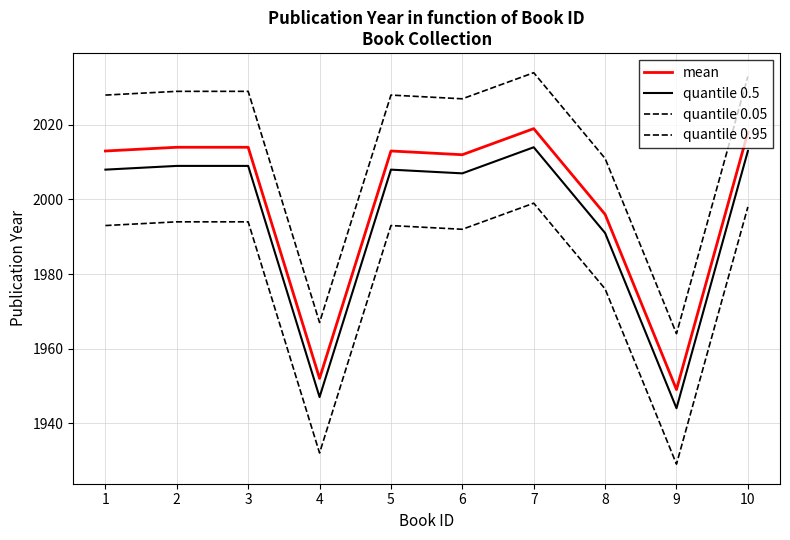

Reading left to right, what are all the values shown in this chart?

mean: 1=2013	2=2014	3=2014	4=1952	5=2013	6=2012	7=2019	8=1996	9=1949	10=2018
quantile 0.5: 1=2008	2=2009	3=2009	4=1947	5=2008	6=2007	7=2014	8=1991	9=1944	10=2013
quantile 0.05: 1=1993	2=1994	3=1994	4=1932	5=1993	6=1992	7=1999	8=1976	9=1929	10=1998
quantile 0.95: 1=2028	2=2029	3=2029	4=1967	5=2028	6=2027	7=2034	8=2011	9=1964	10=2033